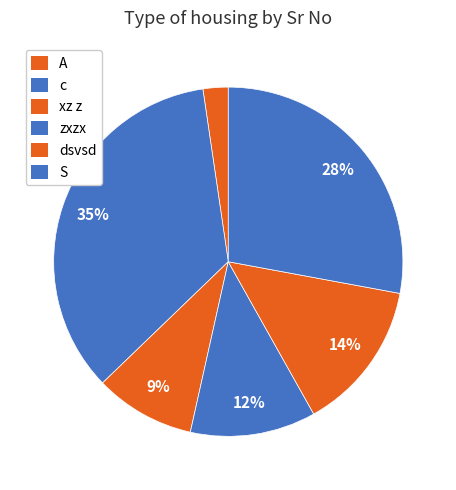

Count the number of slices in the pie.

6